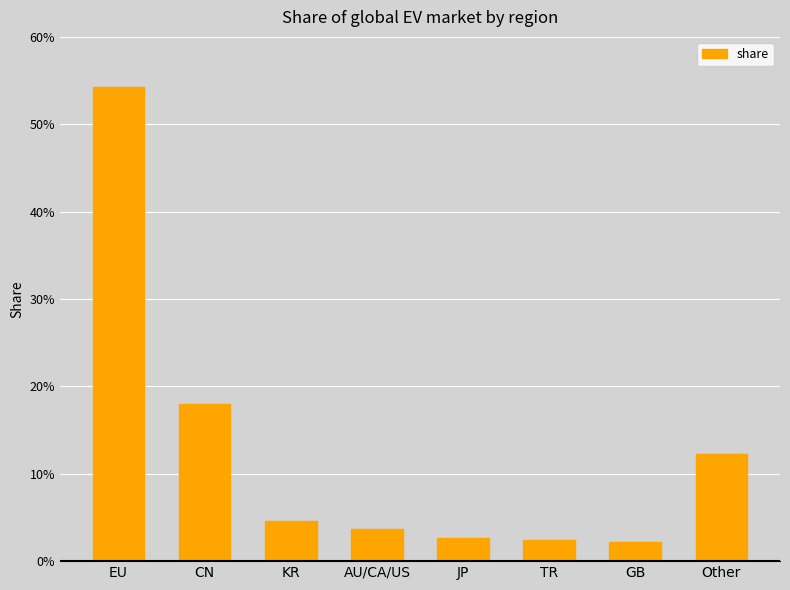

What is the sum of the values at CN and TR?

0.2